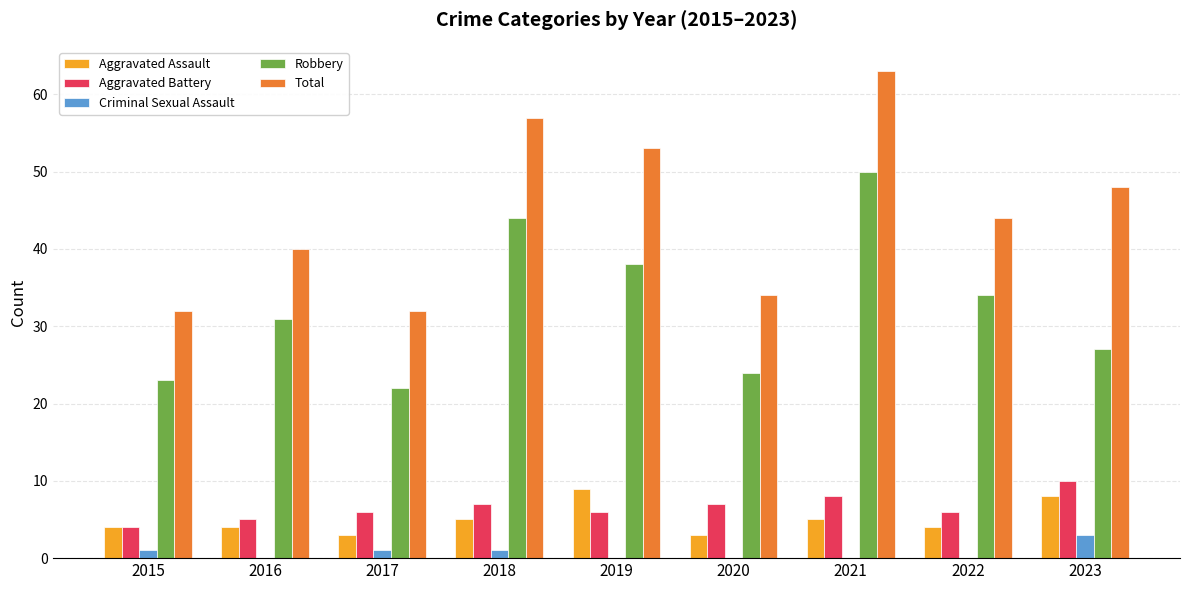

What is the difference between the Robbery values at 2021 and 2023?

23